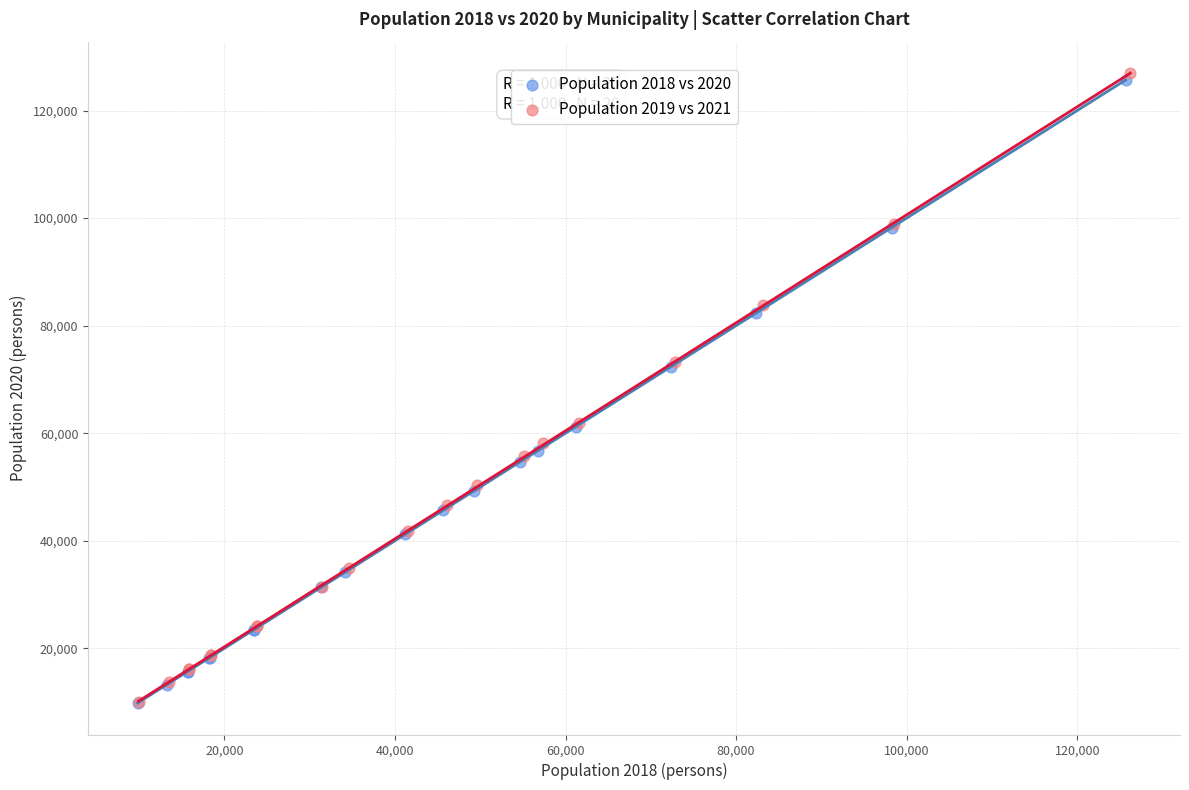

Which series has the widest spread of Y values?

Population 2019 vs 2021